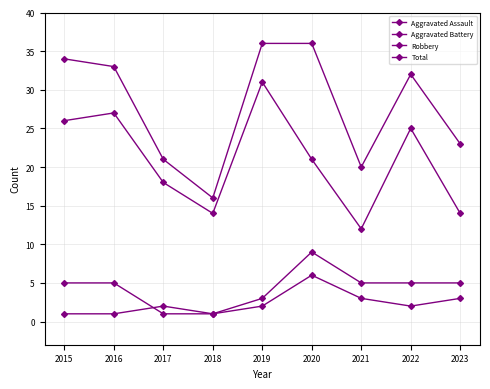

How many distinct data groups are displayed?

4